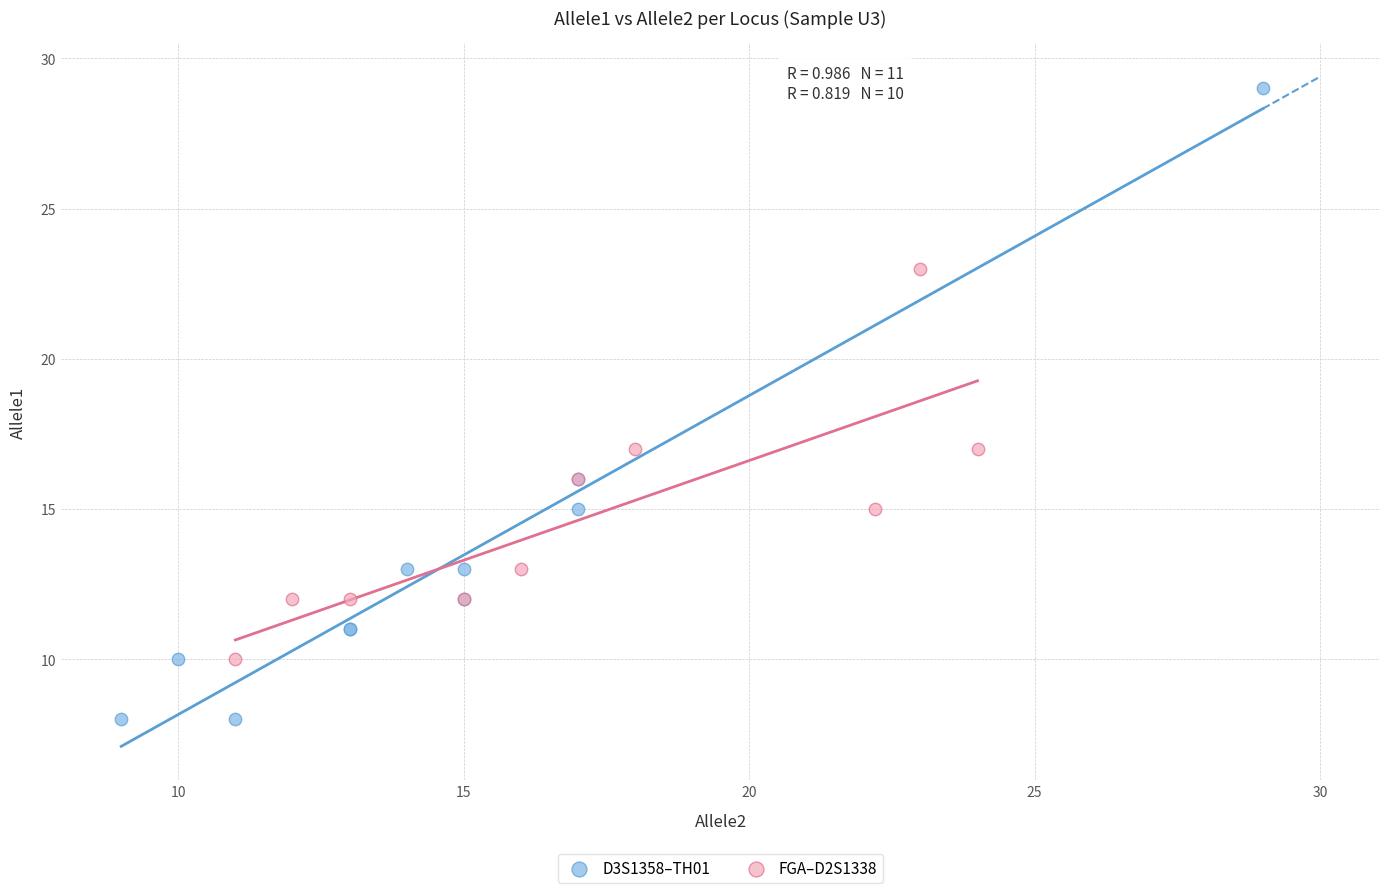

Which series contains the highest Y value?

D3S1358–TH01